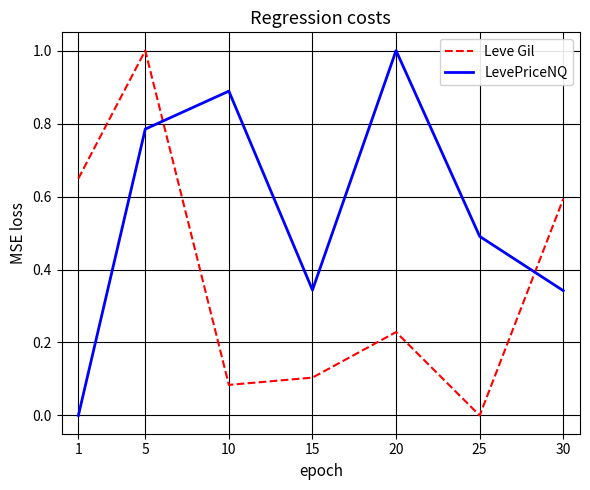

Between 25 and 30, which series saw the biggest shift?

Leve Gil